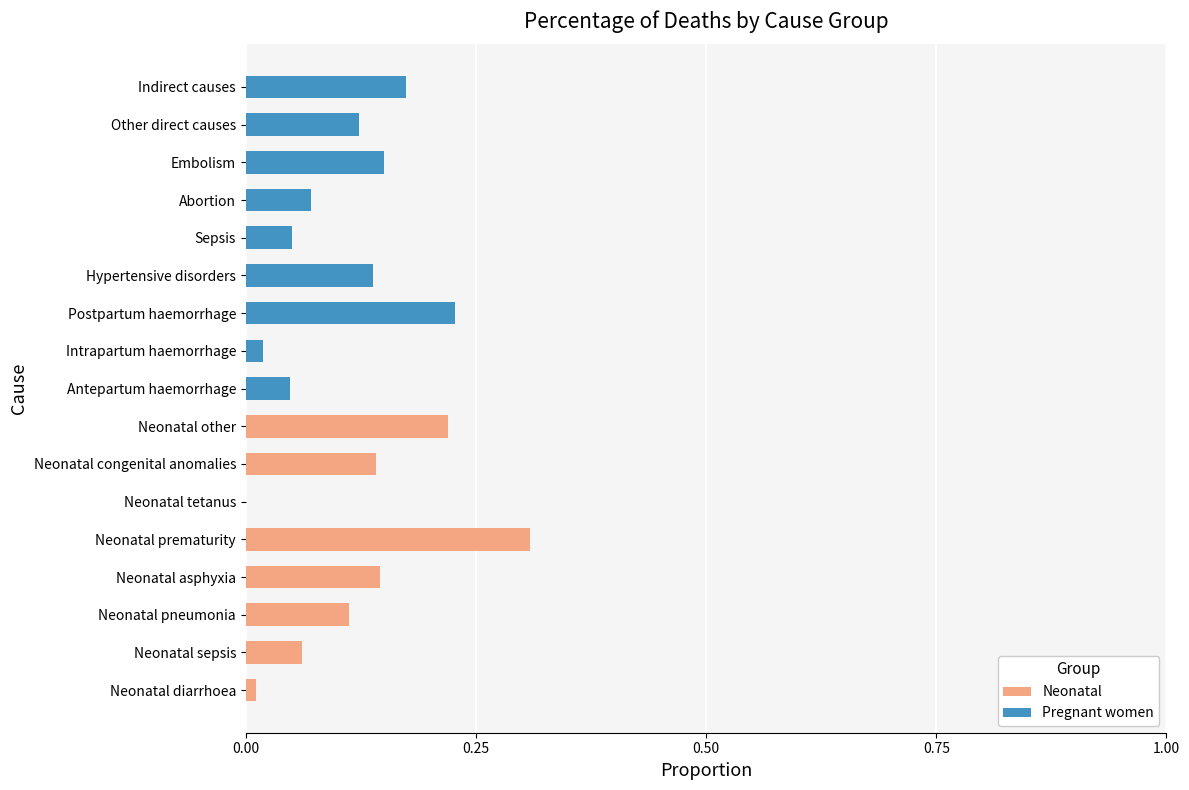

The Neonatal series shows 0.2 at Hypertensive disorders. True or false?

False